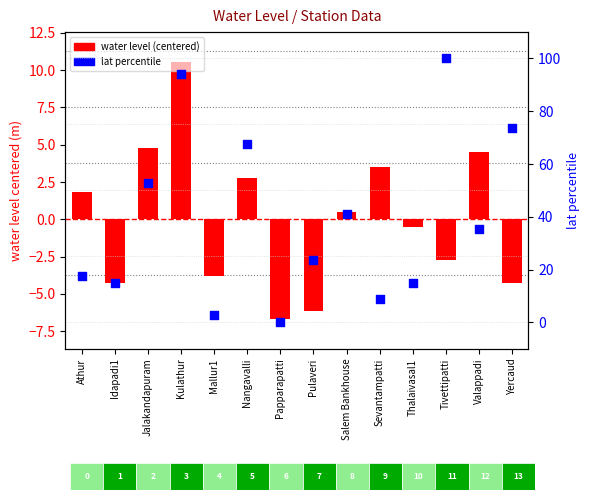

At which category is the sum across all series the highest?

Kulathur